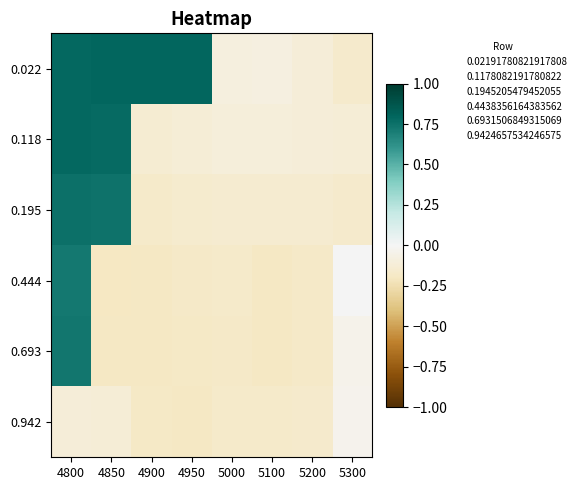

Between 5000 and 5200, which series saw the biggest shift?

0.022